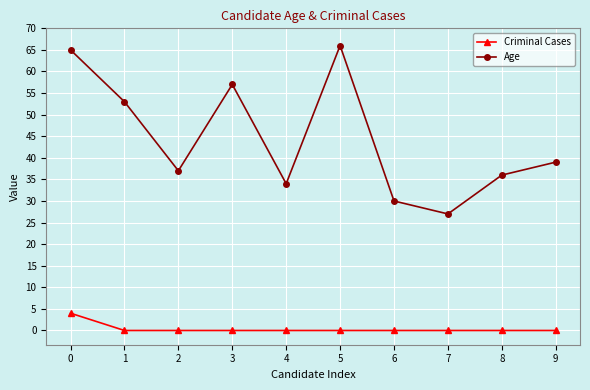

Is it true that Age equals 36 at 8?

True